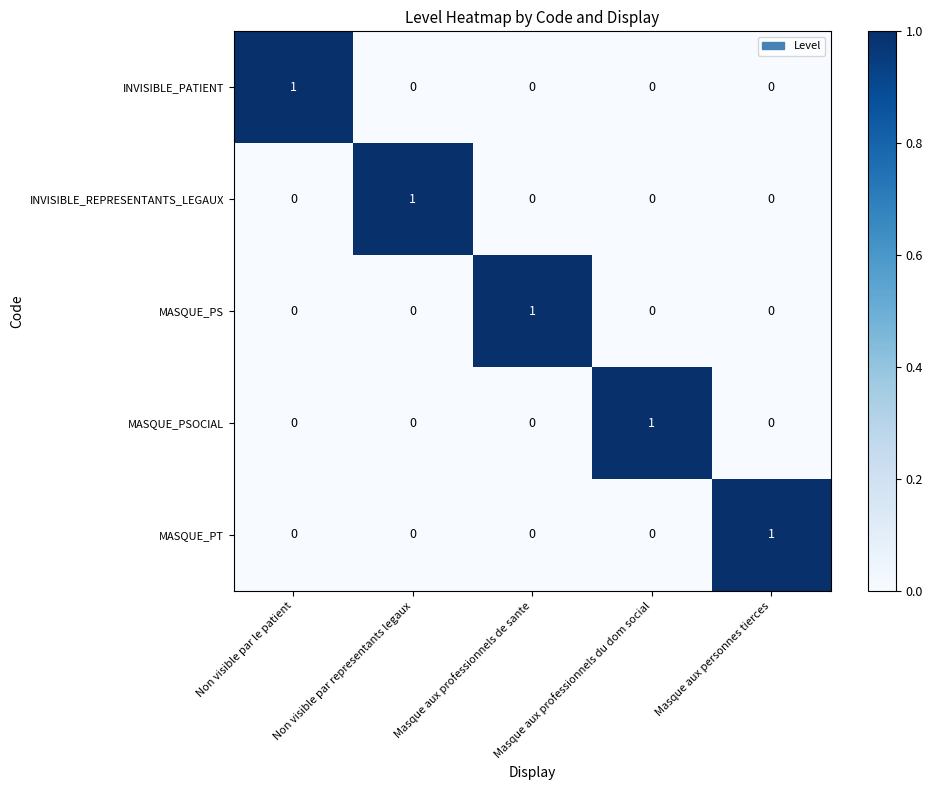

The value of MASQUE_PSOCIAL at Masque aux professionnels du dom social is 2. True or false?

False